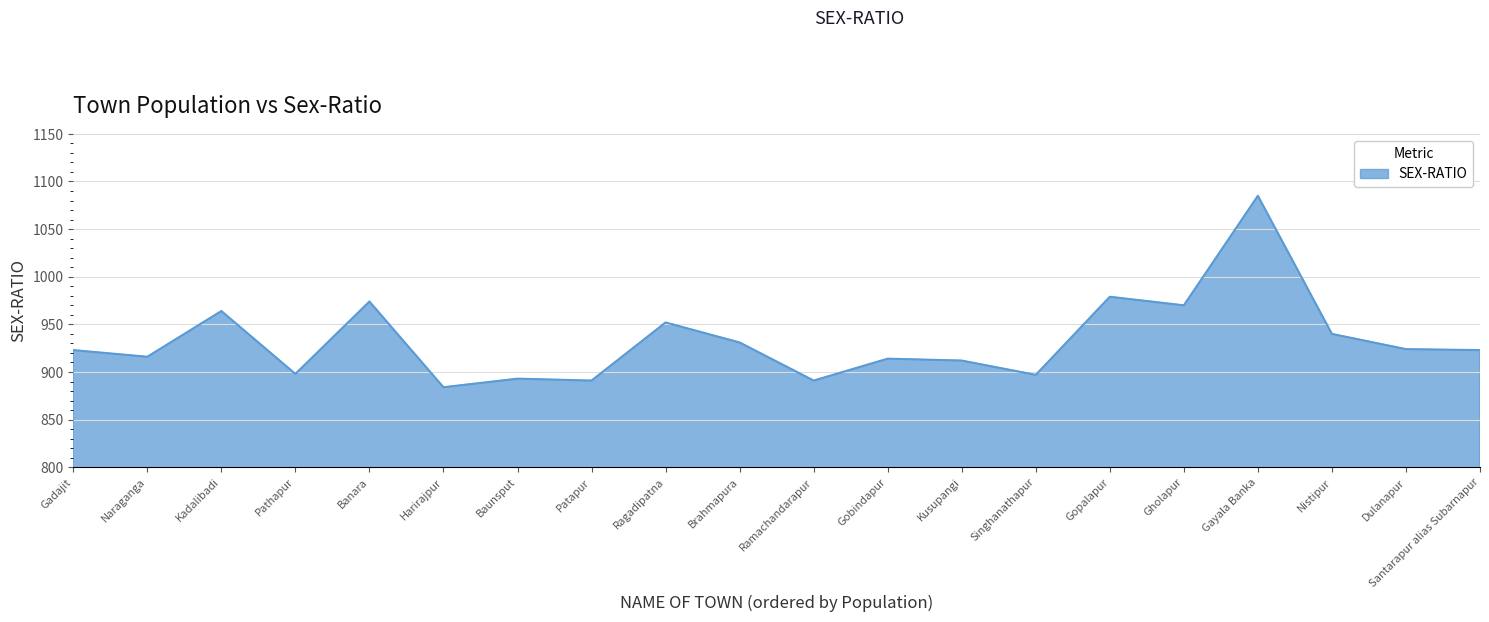

Which has a higher value, Kadalibadi or Kusupangi?

Kadalibadi